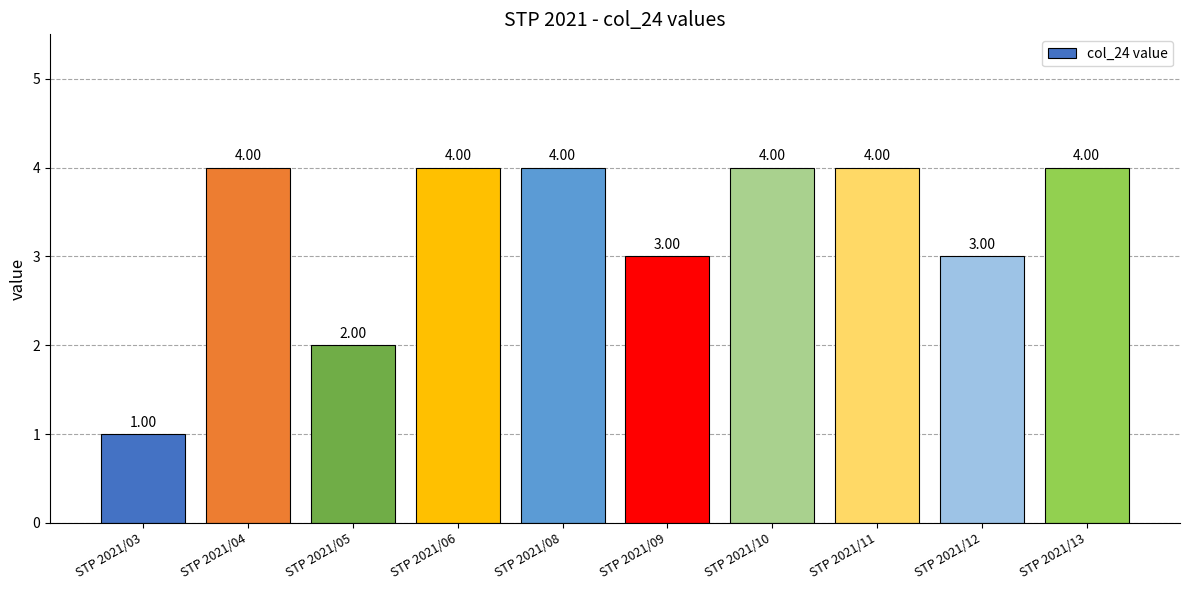

Count the number of categories in the chart.

10